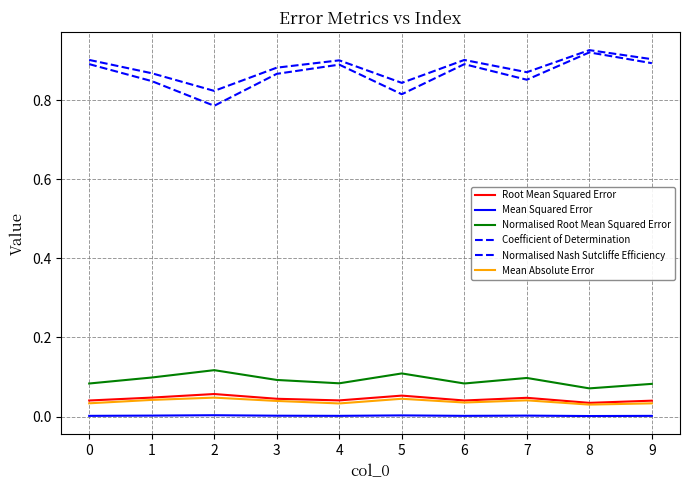

True or false: Root Mean Squared Error and Coefficient of Determination cross at least once.

False